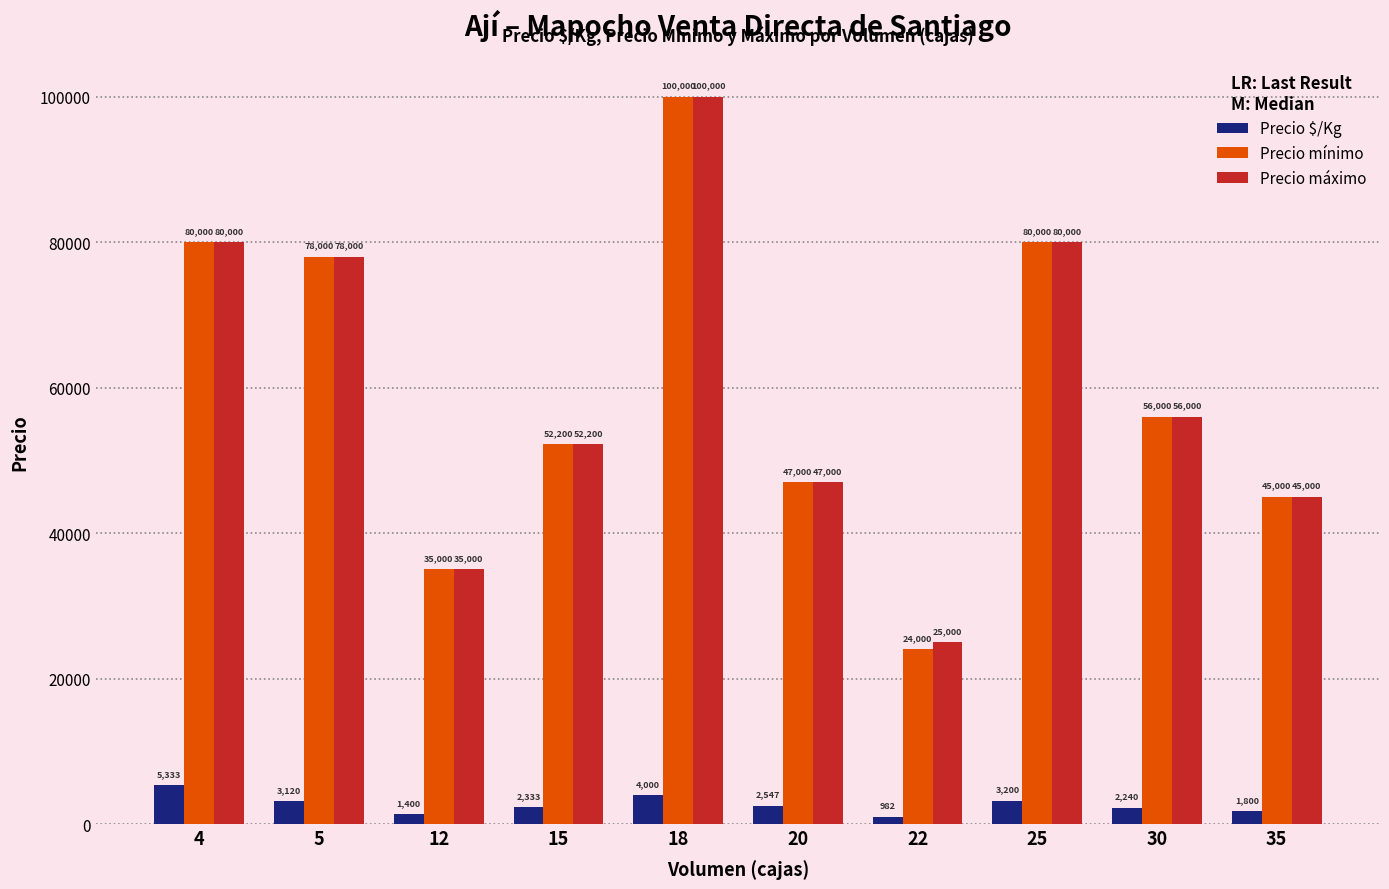

What are all the series names shown in the legend?

Precio $/Kg, Precio mínimo, Precio máximo